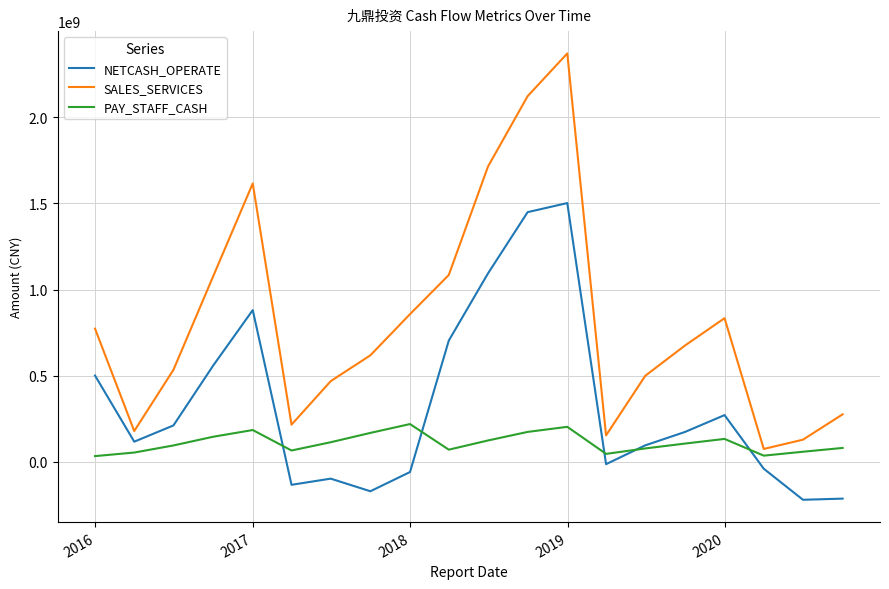

Which series has the largest total across all categories?

SALES_SERVICES